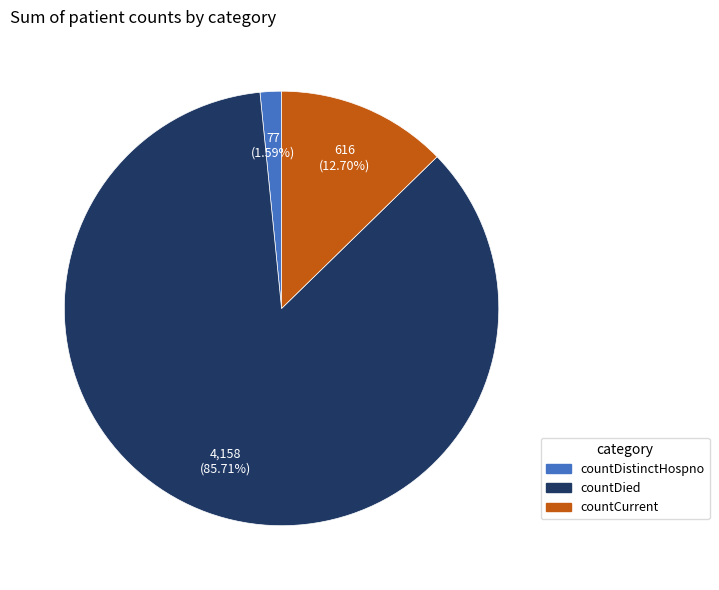

Rank the categories by value from lowest to highest.

countDistinctHospno, countCurrent, countDied